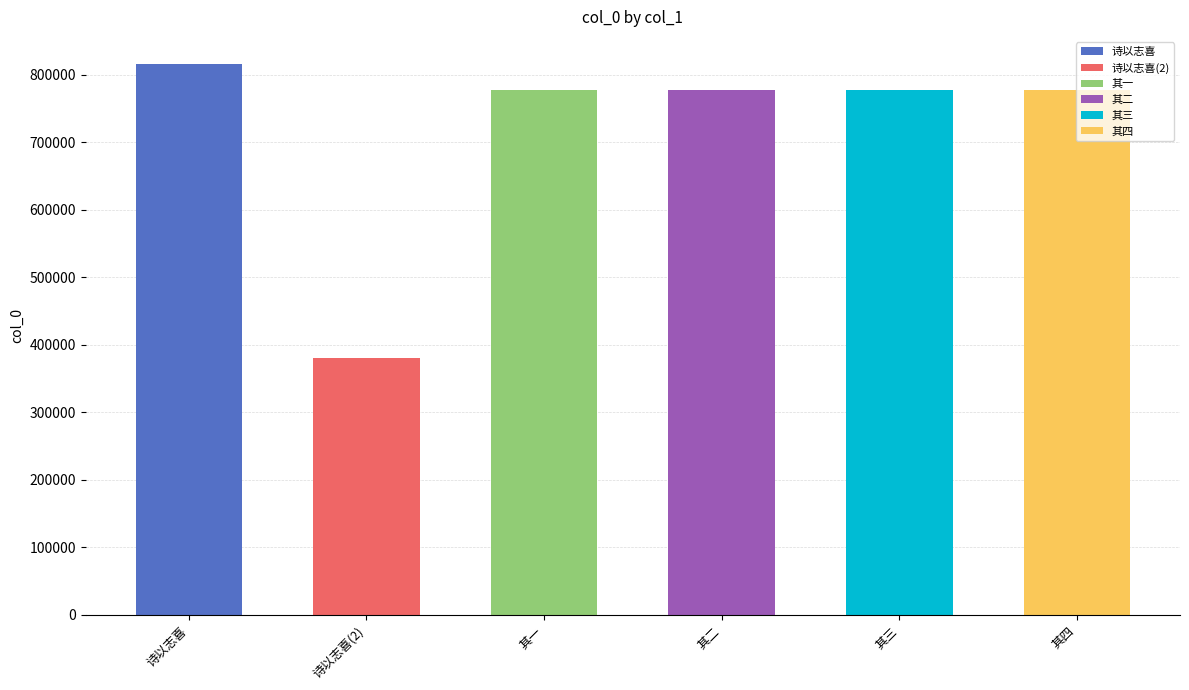

What is the label of the 3rd bar from the right?

其二